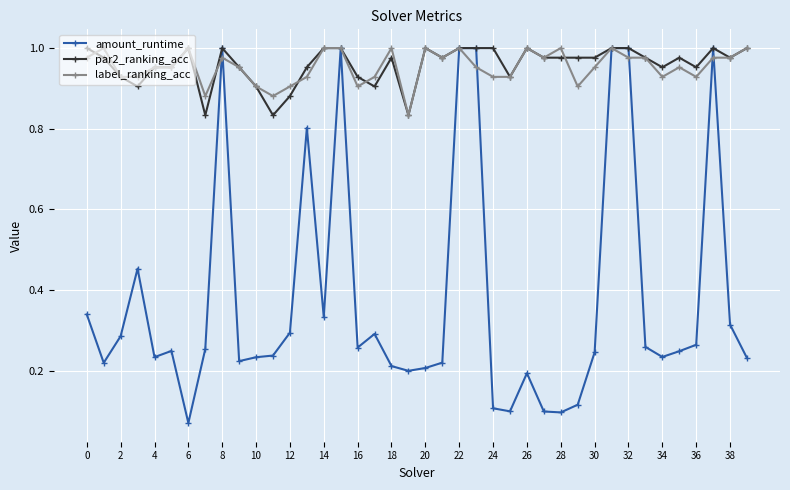

What is the difference between the maximum and minimum values in the amount_runtime series?

0.9